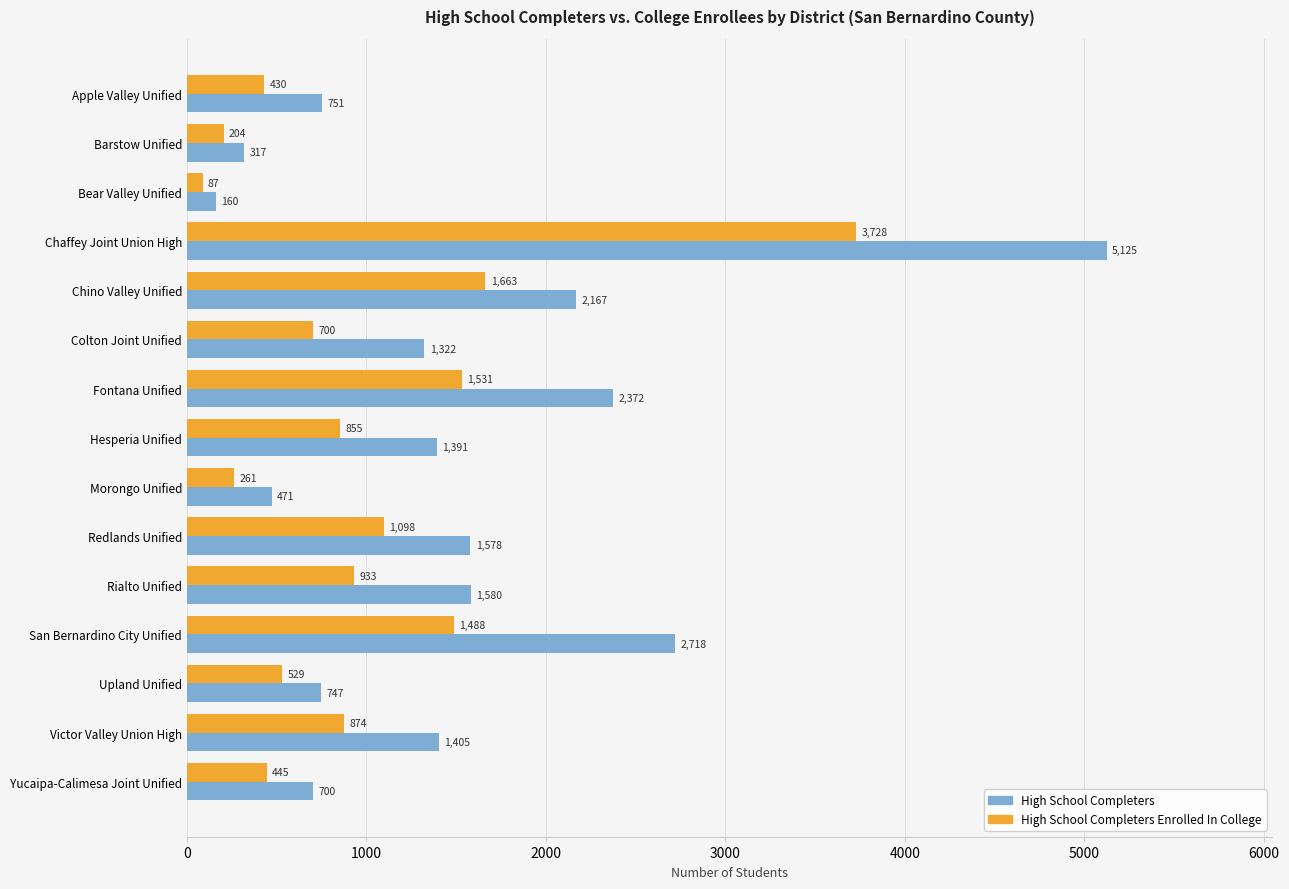

Which series has the largest total across all categories?

High School Completers